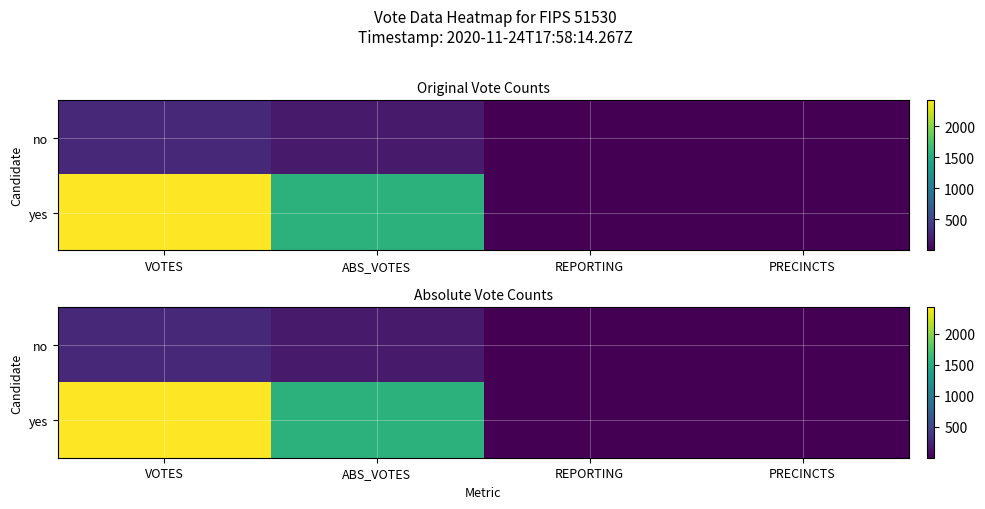

What is the maximum value for yes?

2421